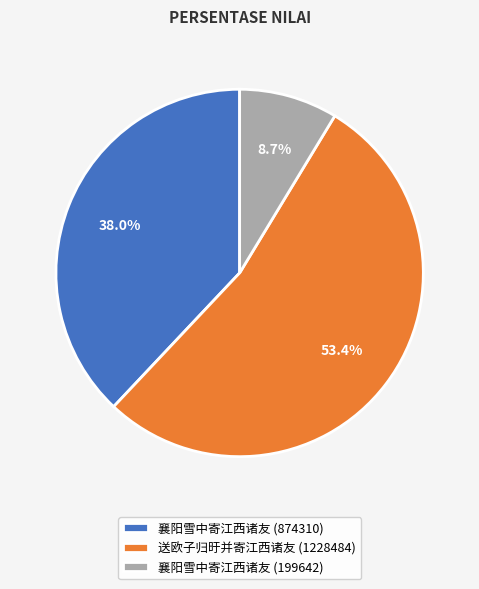

Approximately how many times larger is the value at 襄阳雪中寄江西诸友 (874310) compared to 送欧子归旴并寄江西诸友 (1228484)?

0.7